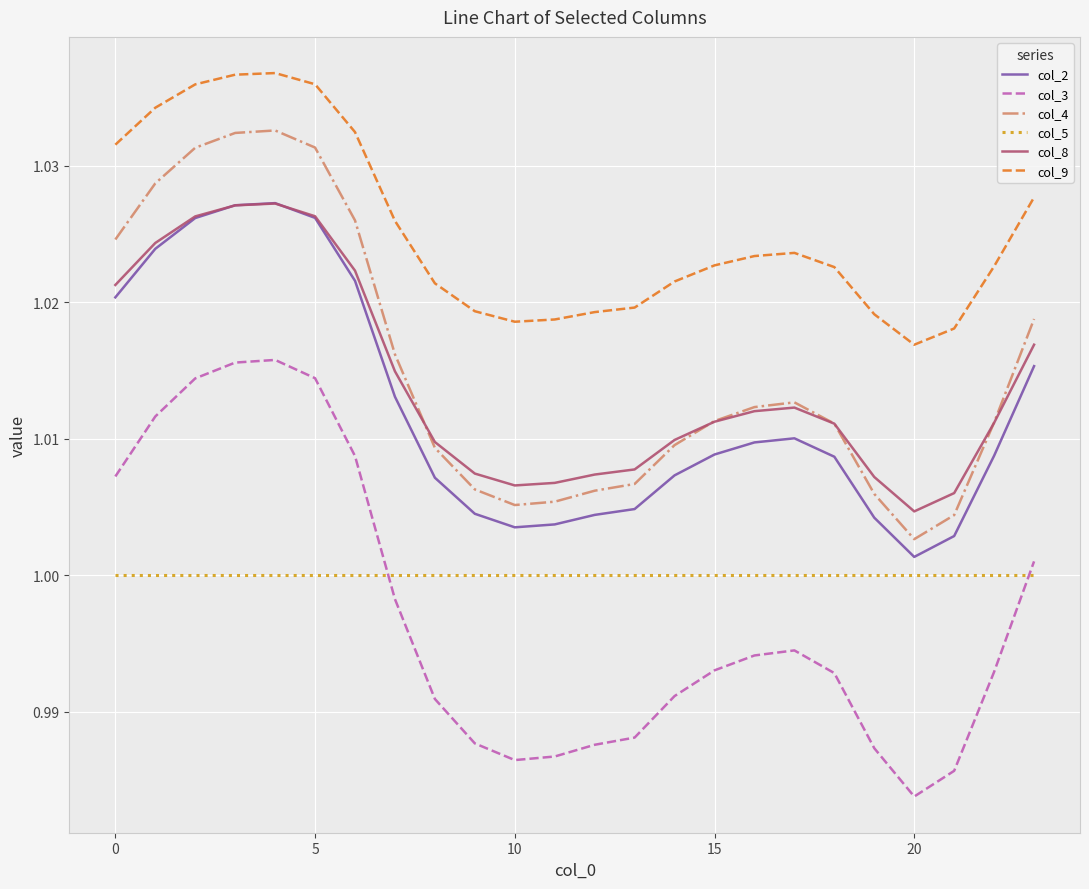

True or false: col_9 and col_8 cross at least once.

False